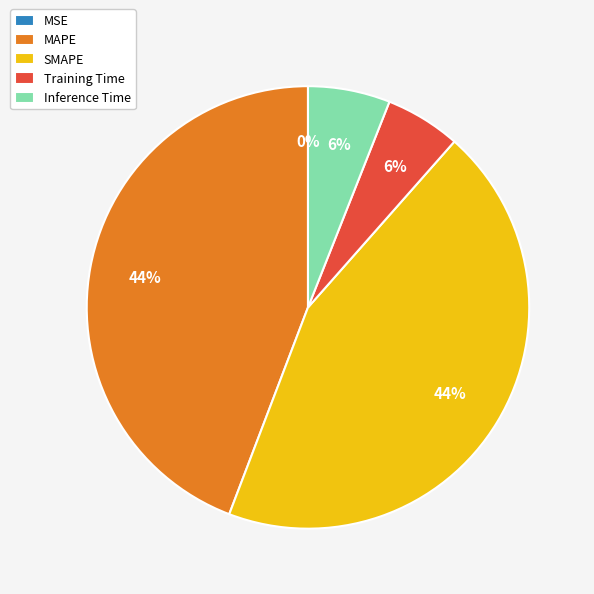

Which has a higher value, Inference Time or SMAPE?

SMAPE